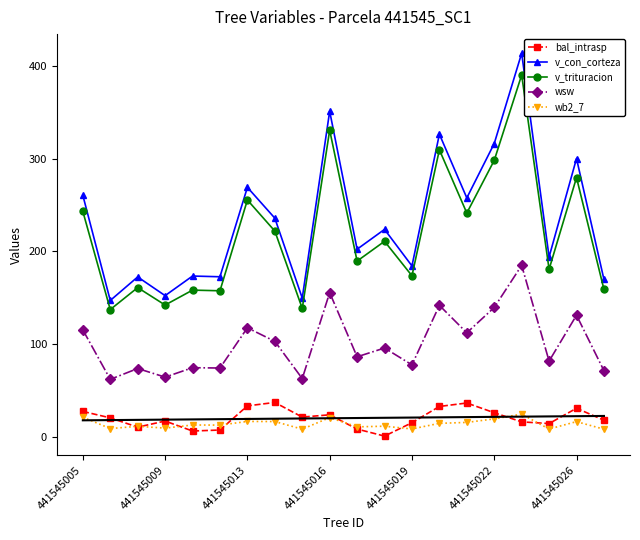

At which category does the chart reach its minimum across all series?

11